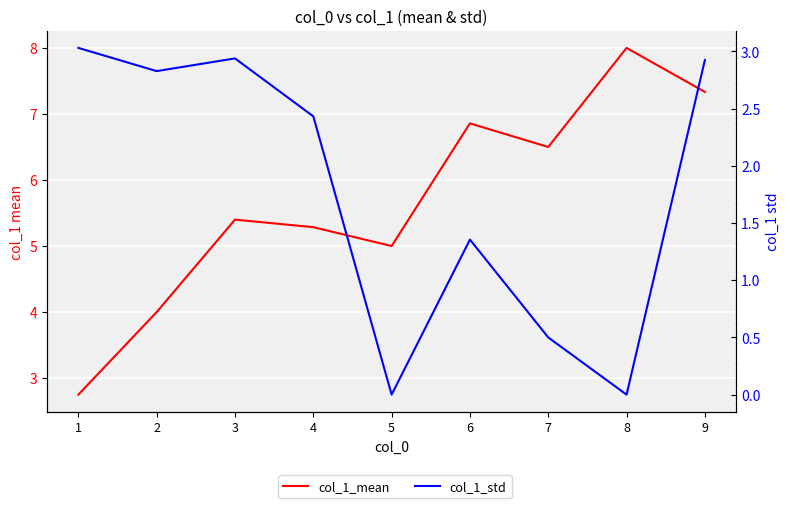

At how many categories does at least one series exceed 6?

4